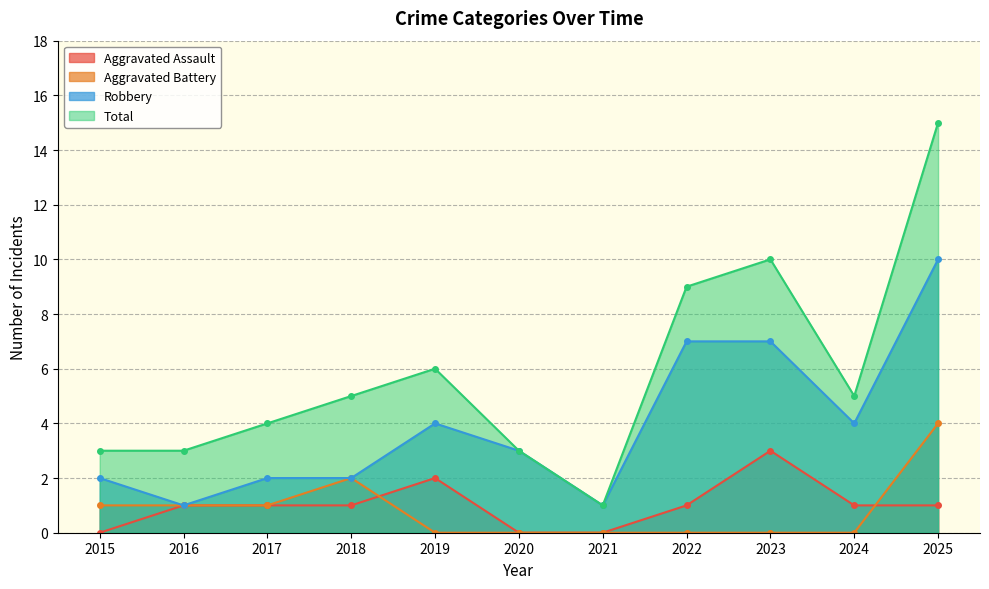

What is the spread (max minus min) of values at 2019?

6